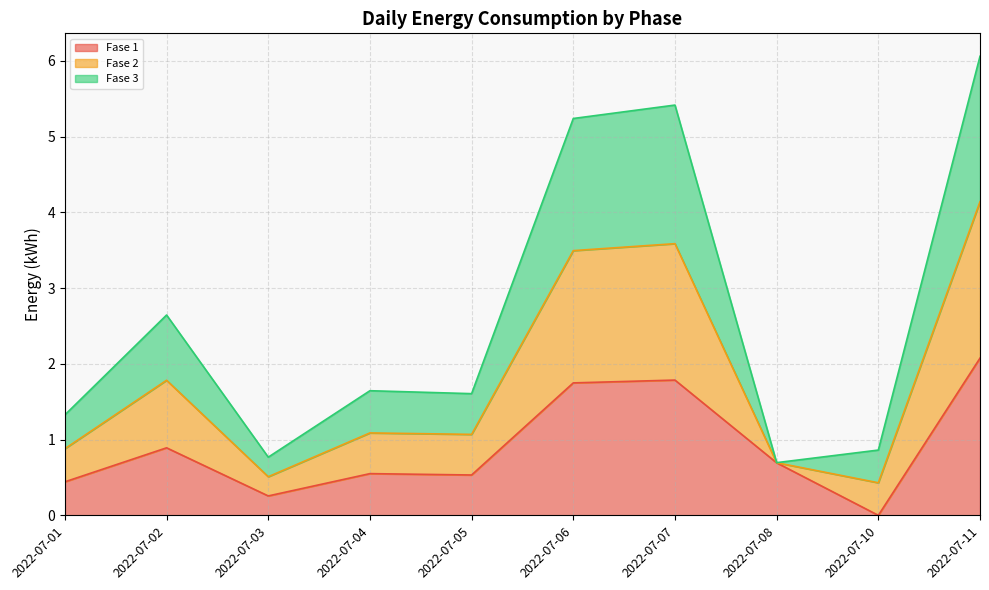

At which category is the sum across all series the highest?

2022-07-11